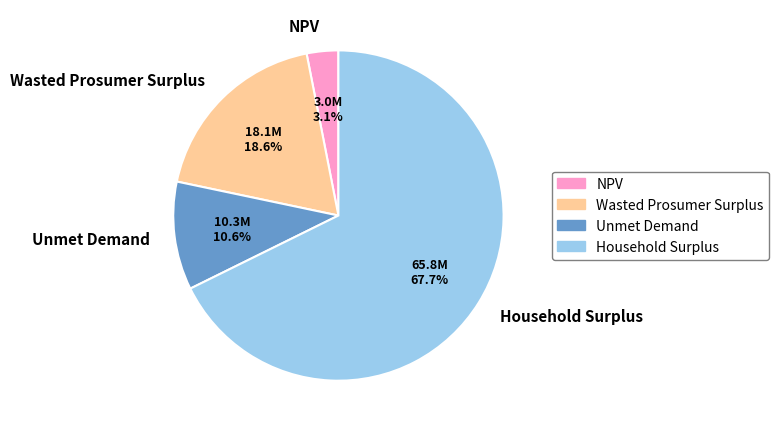

Rank the categories by value from highest to lowest.

Household Surplus, Wasted Prosumer Surplus, Unmet Demand, NPV